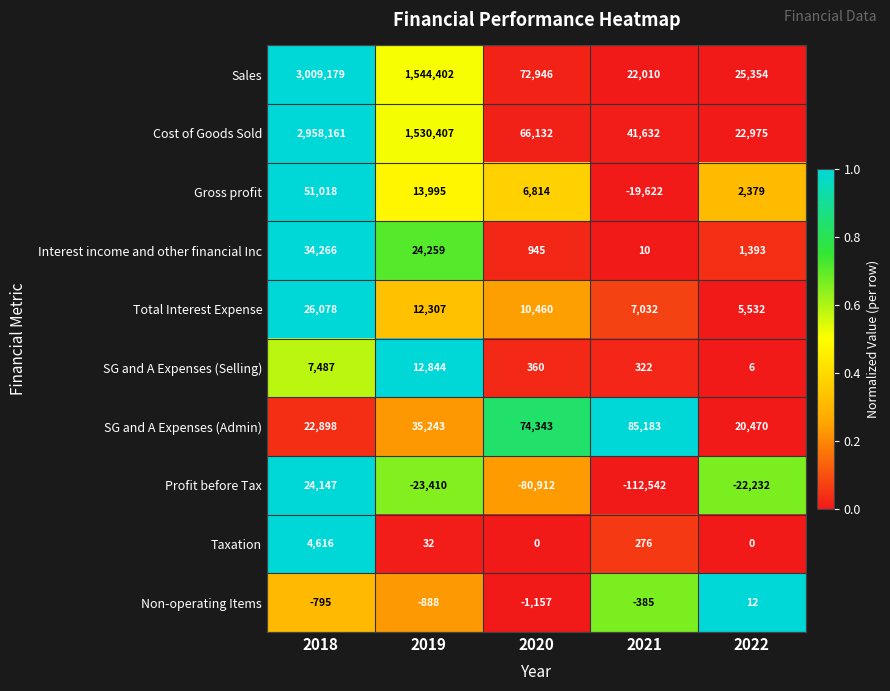

What is the sum of all Interest income and other financial Inc values?

60873